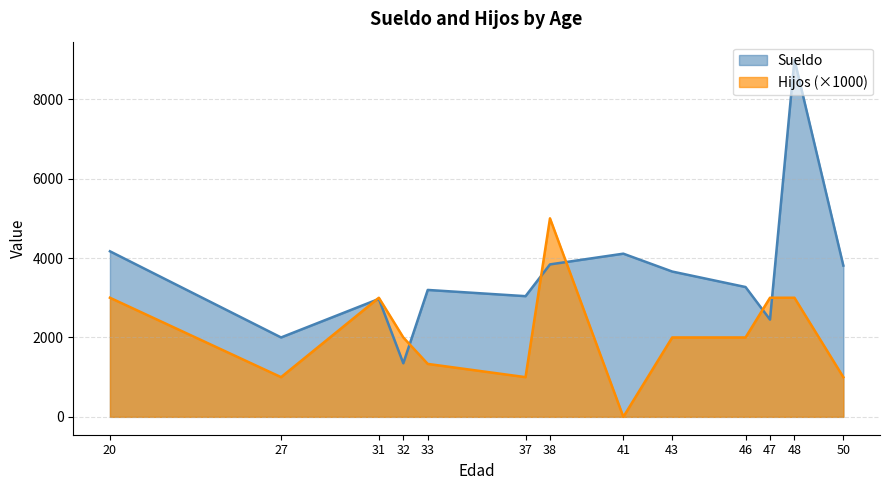

The value of Sueldo at 41 is 1338.2. True or false?

False